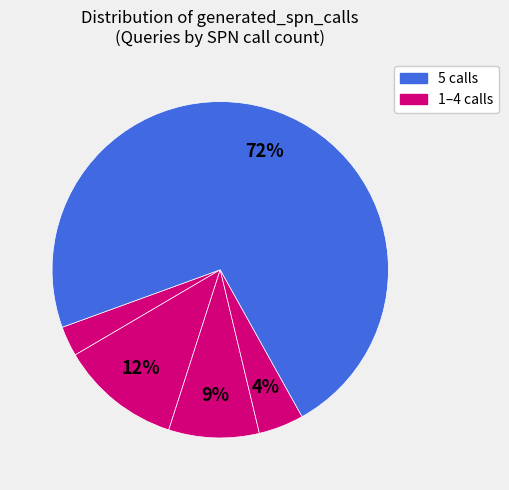

Count the number of slices in the pie.

5